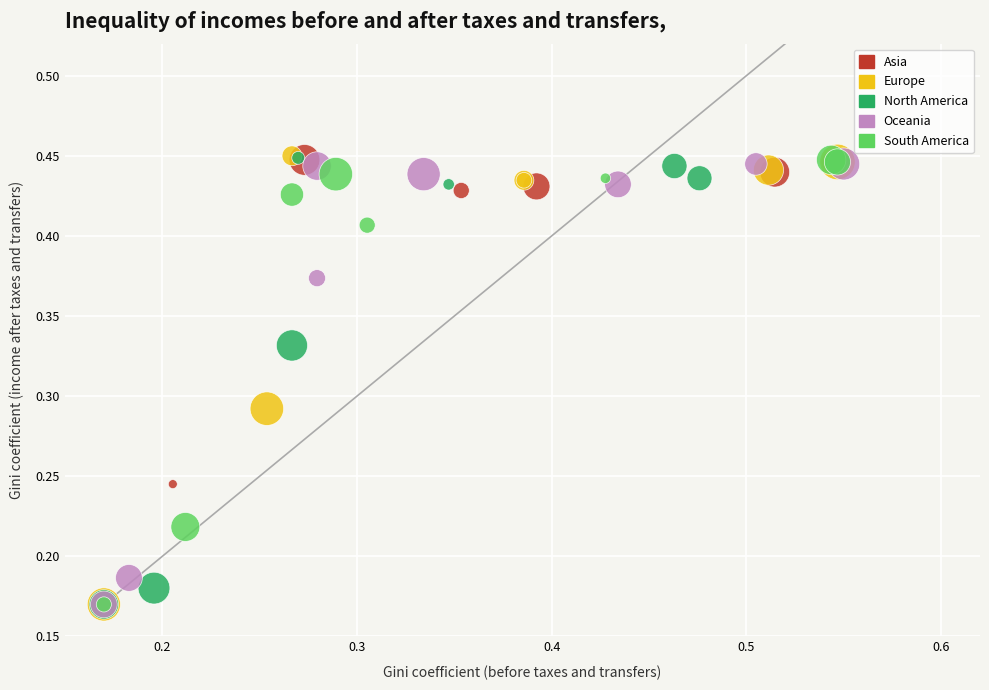

What are all the series names shown in the legend?

Asia, Europe, North America, Oceania, South America